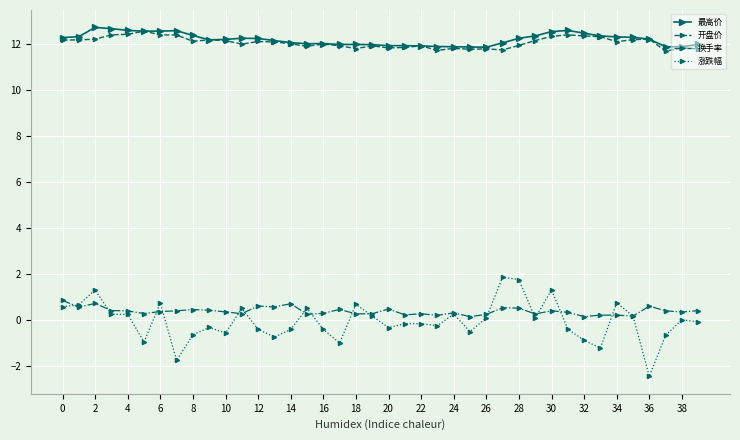

Which series has the largest range (max minus min)?

涨跌幅